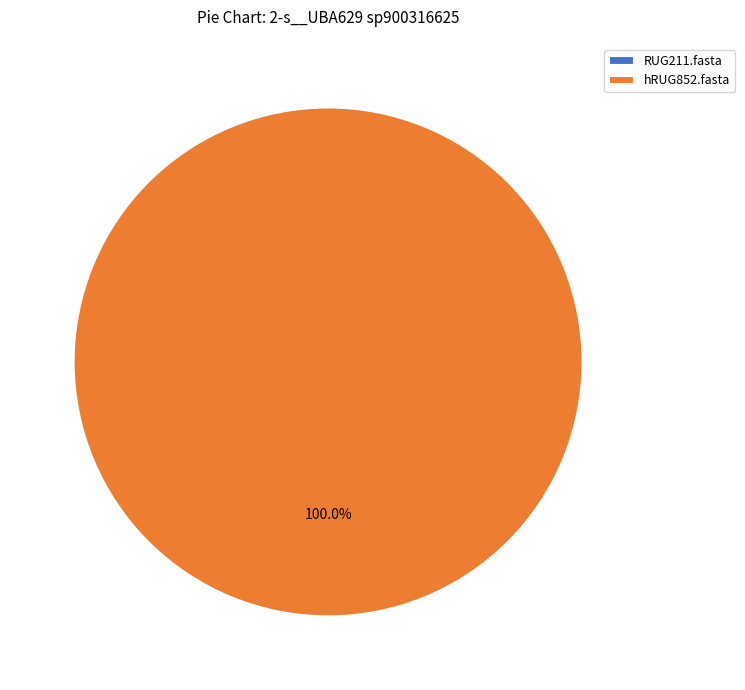

What is the largest slice in the pie chart?

hRUG852.fasta